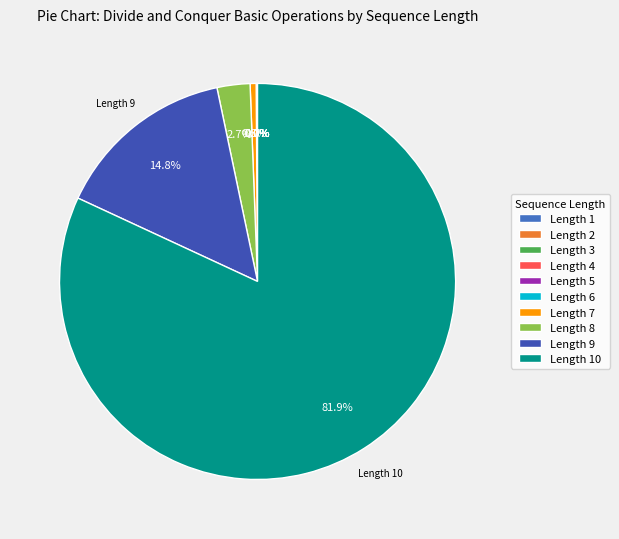

Which category accounts for the majority?

10